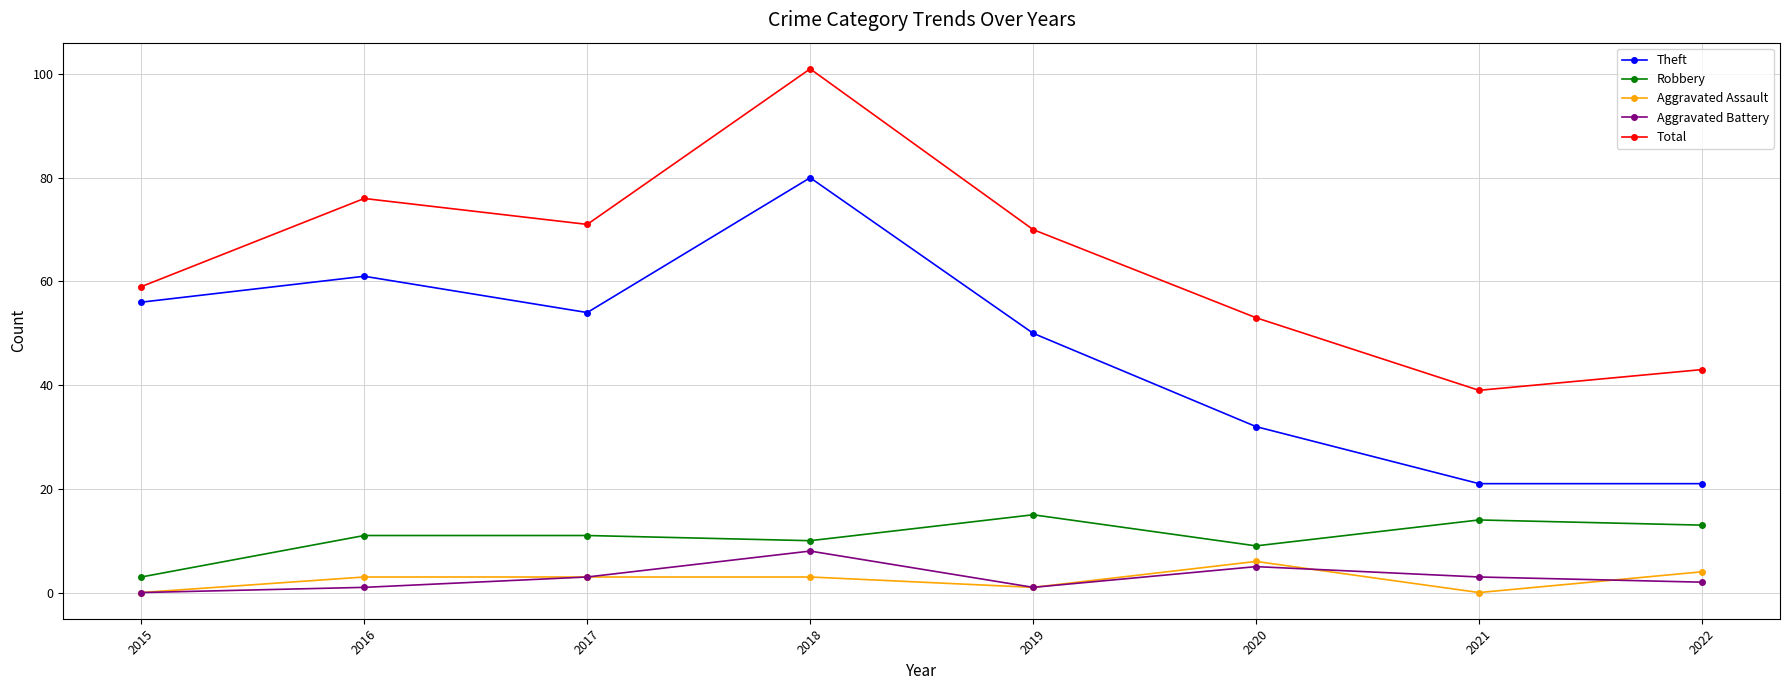

How many data points in Theft are less than 54?

4